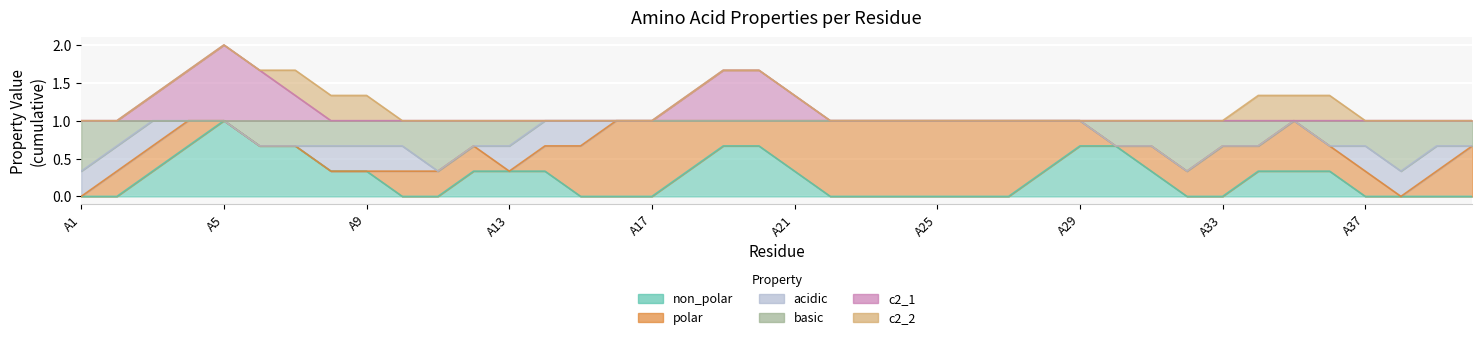

Between A29 and A22, which is larger?

A29